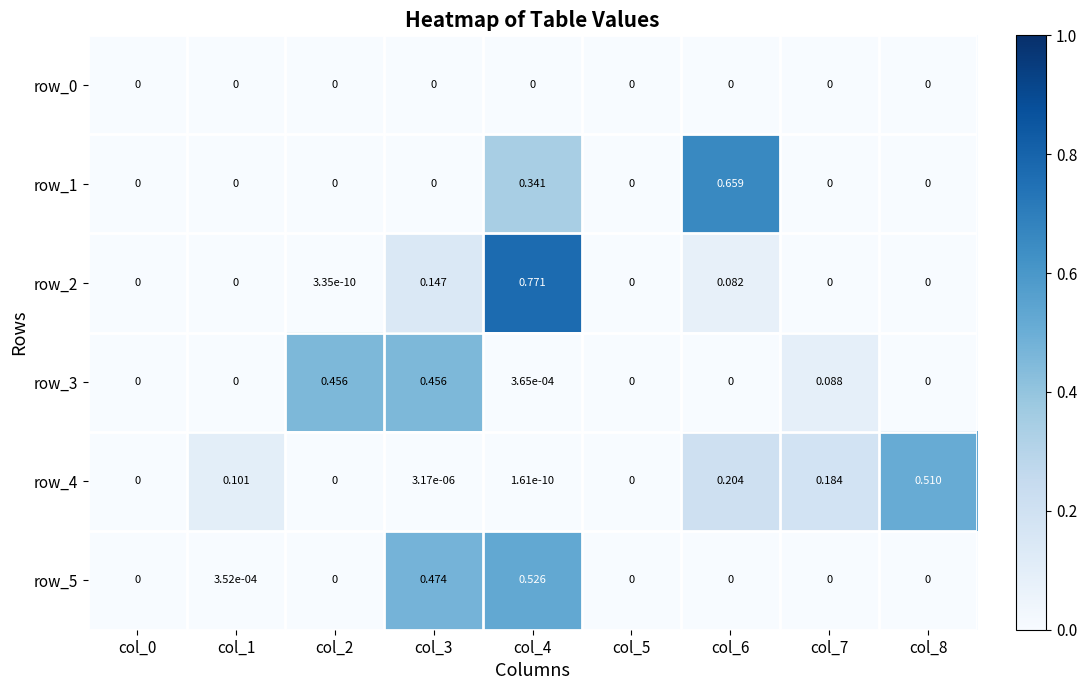

What is the maximum value shown in the chart?

0.8